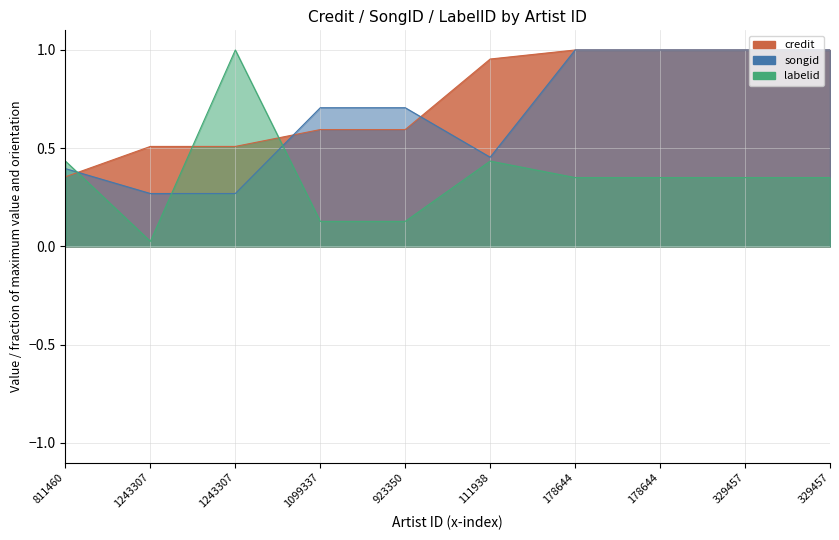

Which has a higher value, 329457 or 111938?

329457